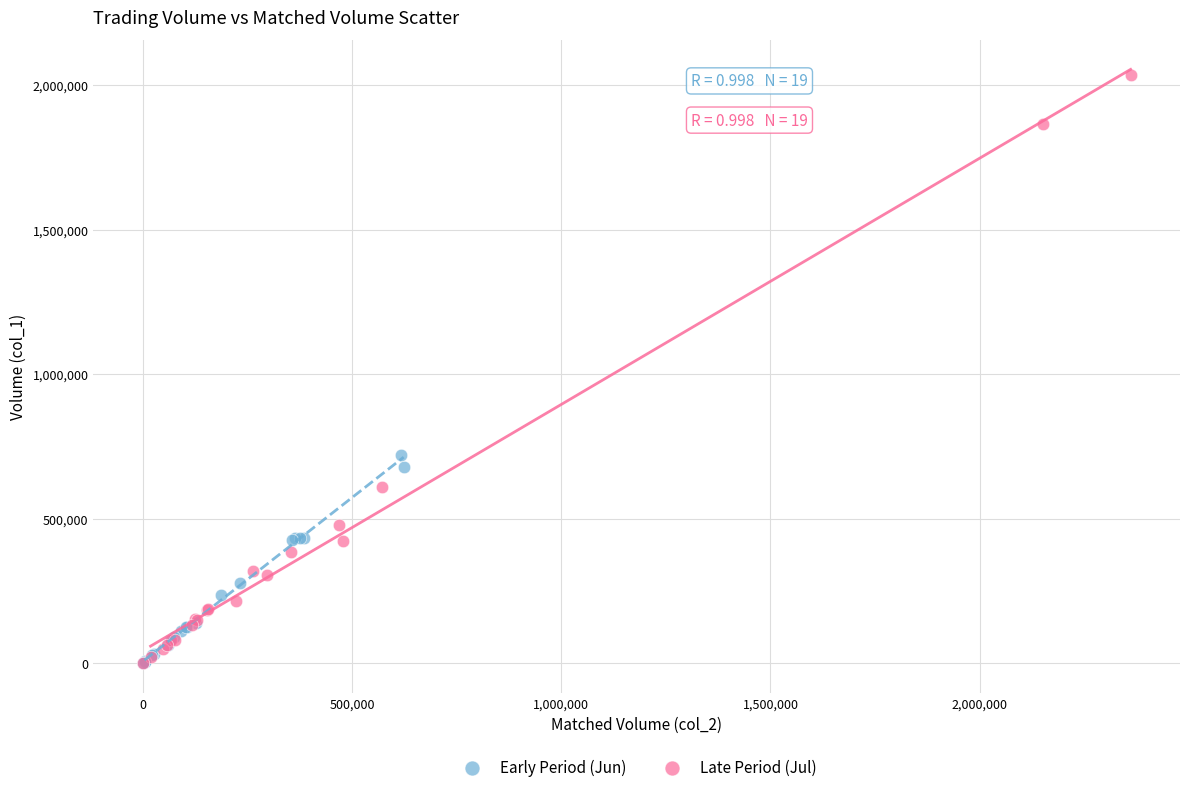

Which series has the widest spread of Y values?

Late Period (Jul)